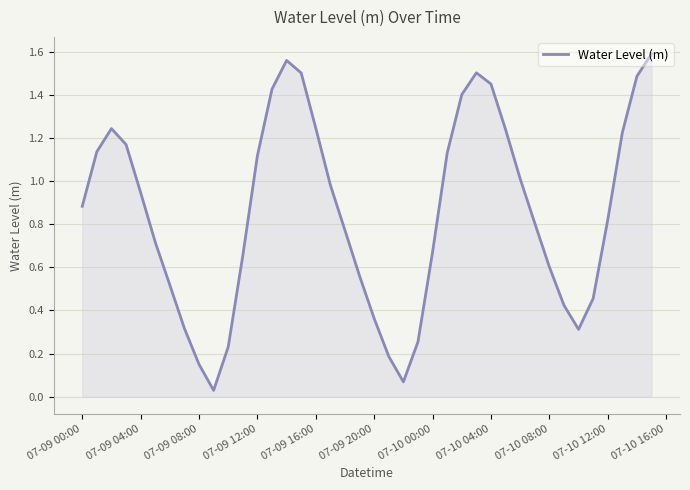

How many lines are shown in the chart?

1